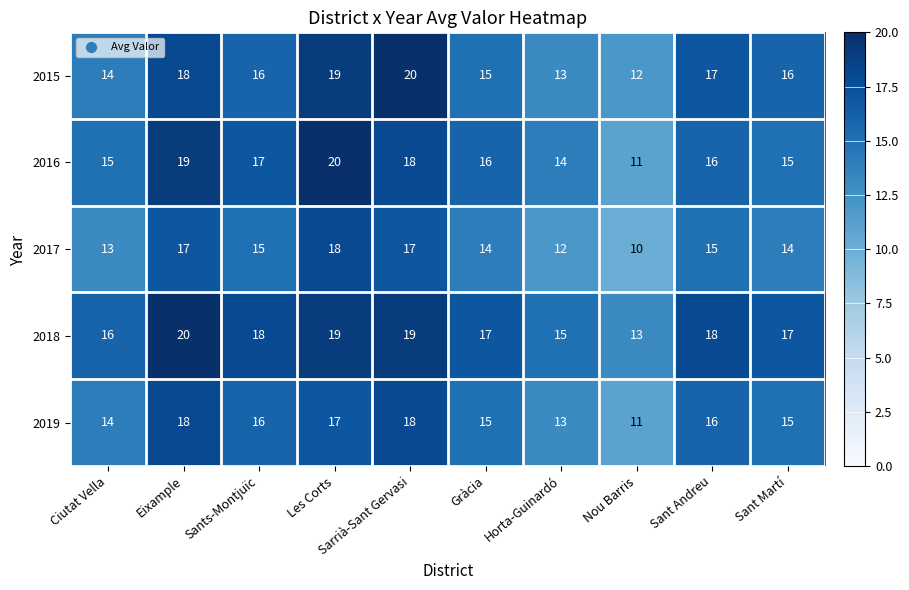

Where does the 2015 series first go above 16?

Eixample